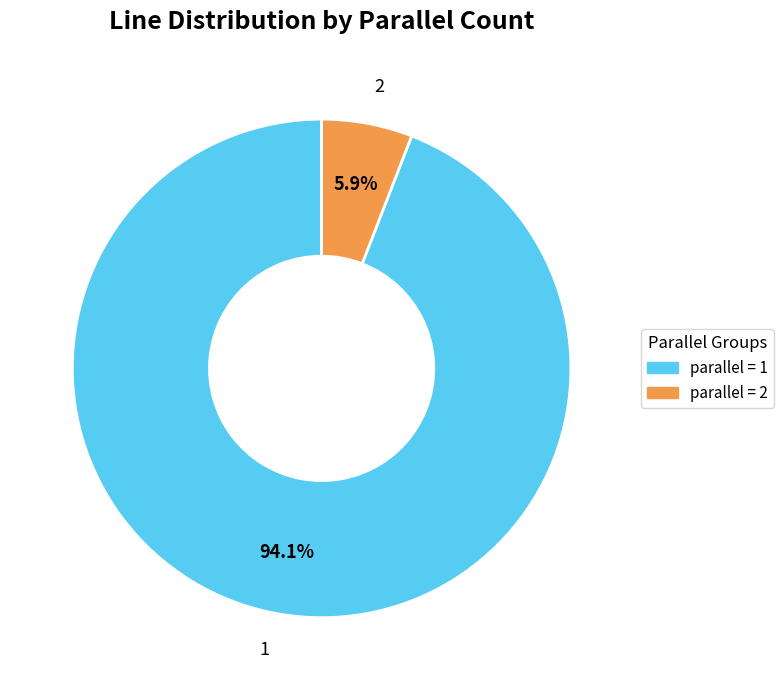

Is there any slice that represents more than half of the pie?

Yes